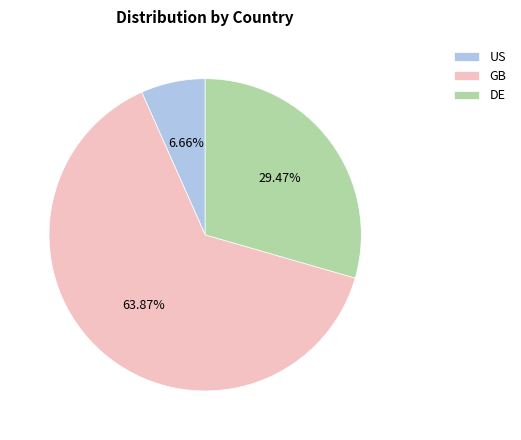

Between DE and GB, which is larger?

GB